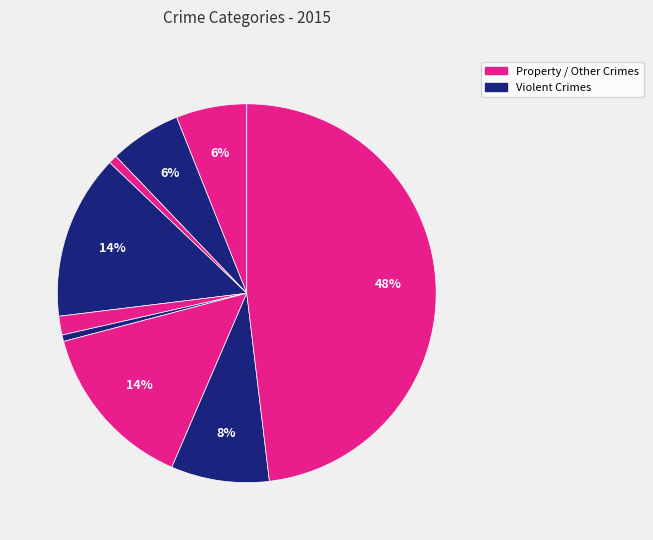

Count the number of slices in the pie.

9